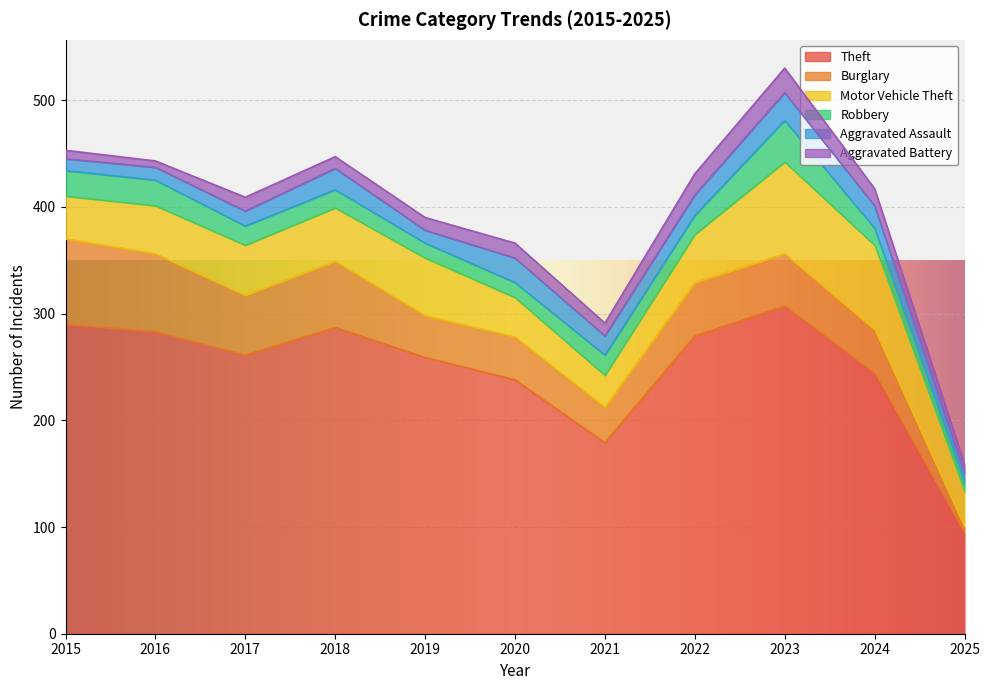

True or false: Theft and Burglary cross at least once.

False